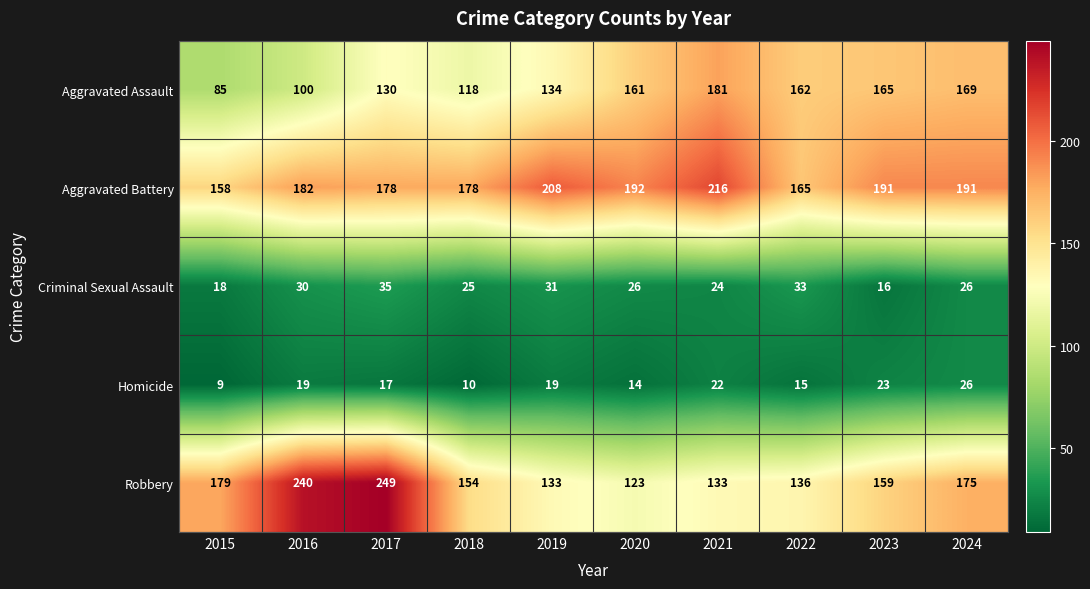

How many distinct data groups are displayed?

5